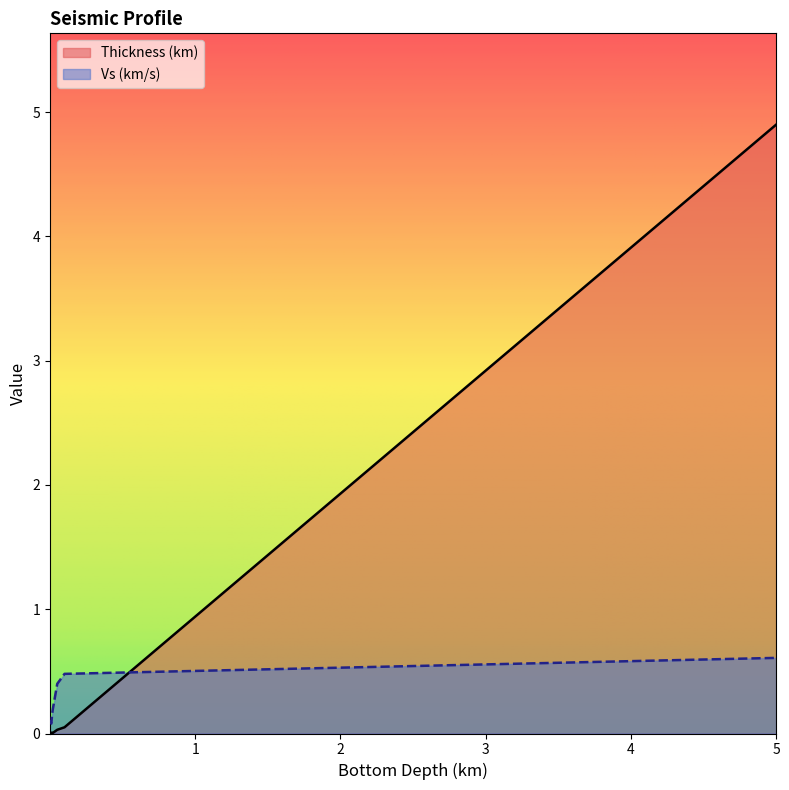

How many lines are shown in the chart?

2